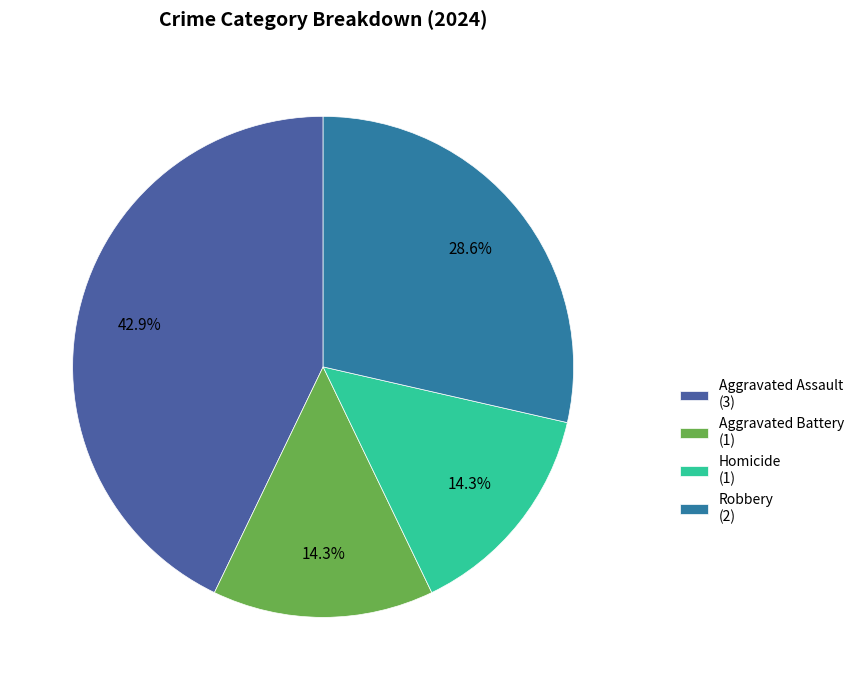

What portion of the pie excludes Robbery?

71.4%